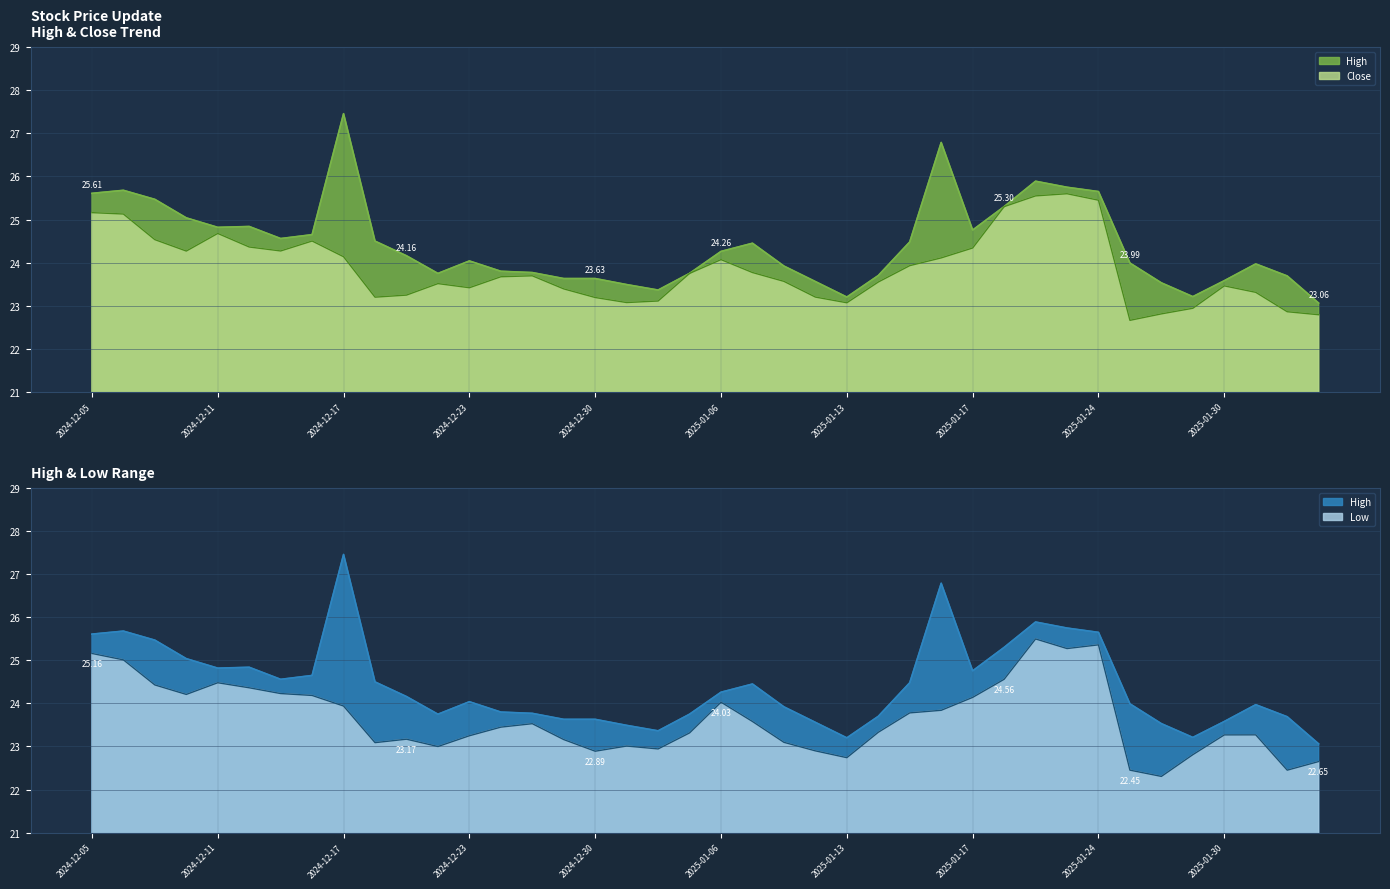

What is the average value of the High series?

24.4